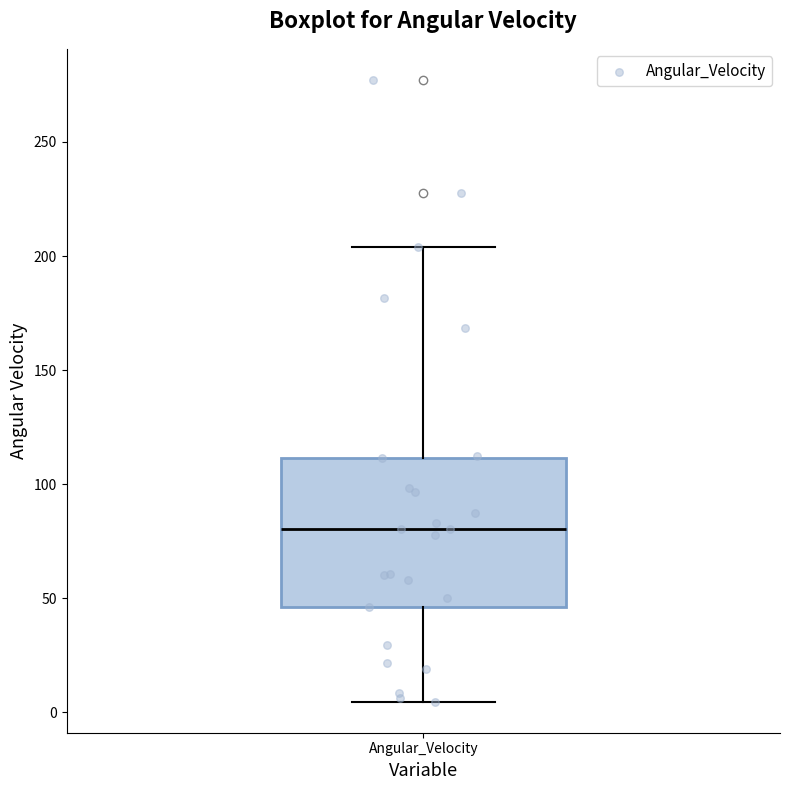

Read this box plot against the y-axis: the position of the median line, the range covered by the box, and the ends of both whiskers. The values are not printed on the chart, so give them approximately, as read against the axis.

median 80, box 45 to 110, whiskers 5 to 205